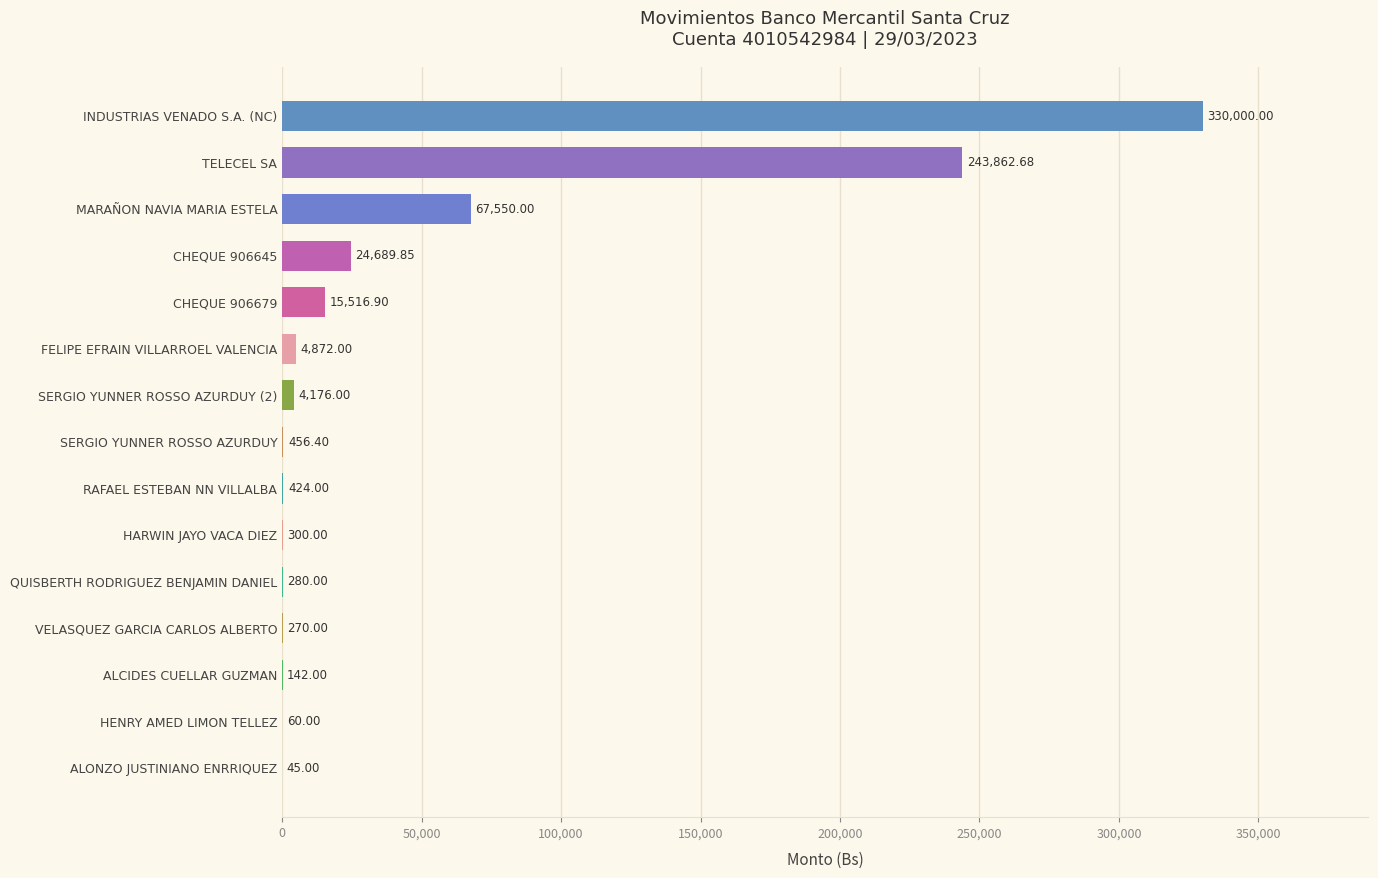

What is the sum of the values at INDUSTRIAS VENADO S.A. (NC) and ALCIDES CUELLAR GUZMAN?

330142.0